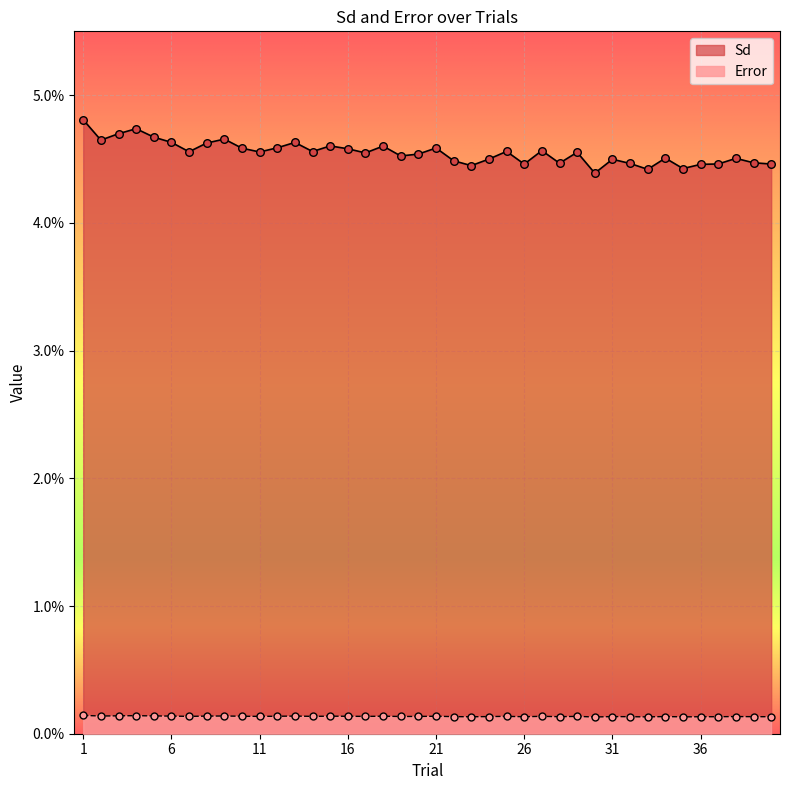

At how many categories does at least one series exceed 0?

40